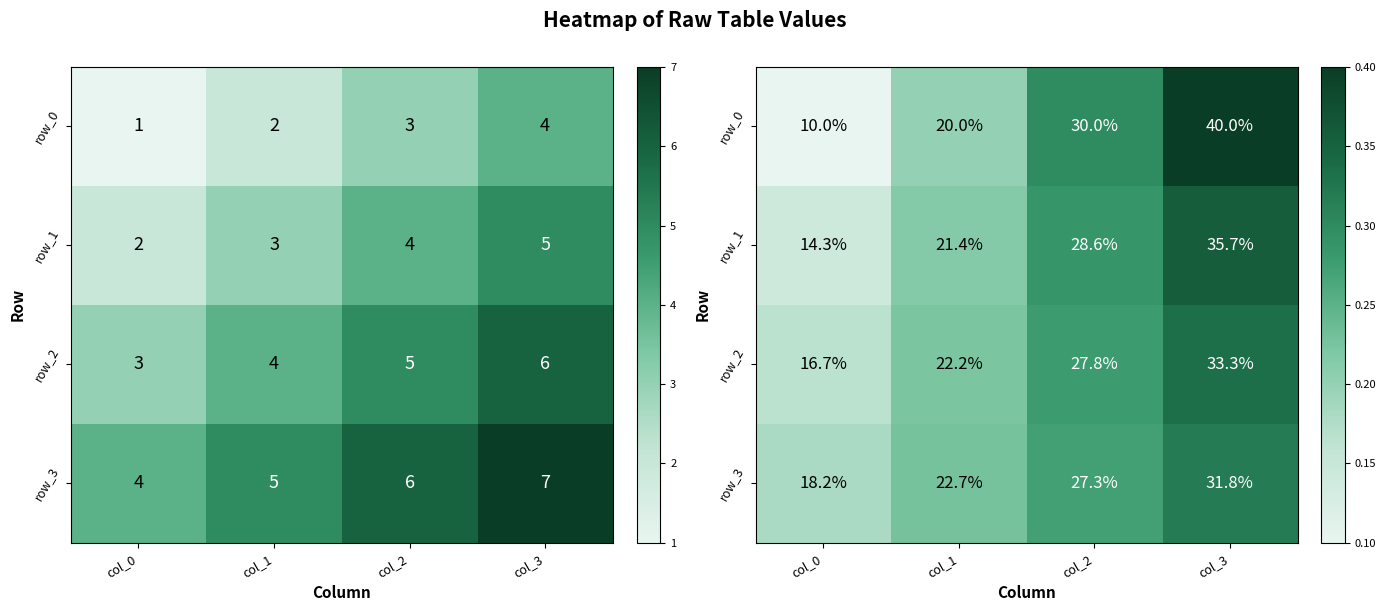

What is the smallest value displayed?

0.1